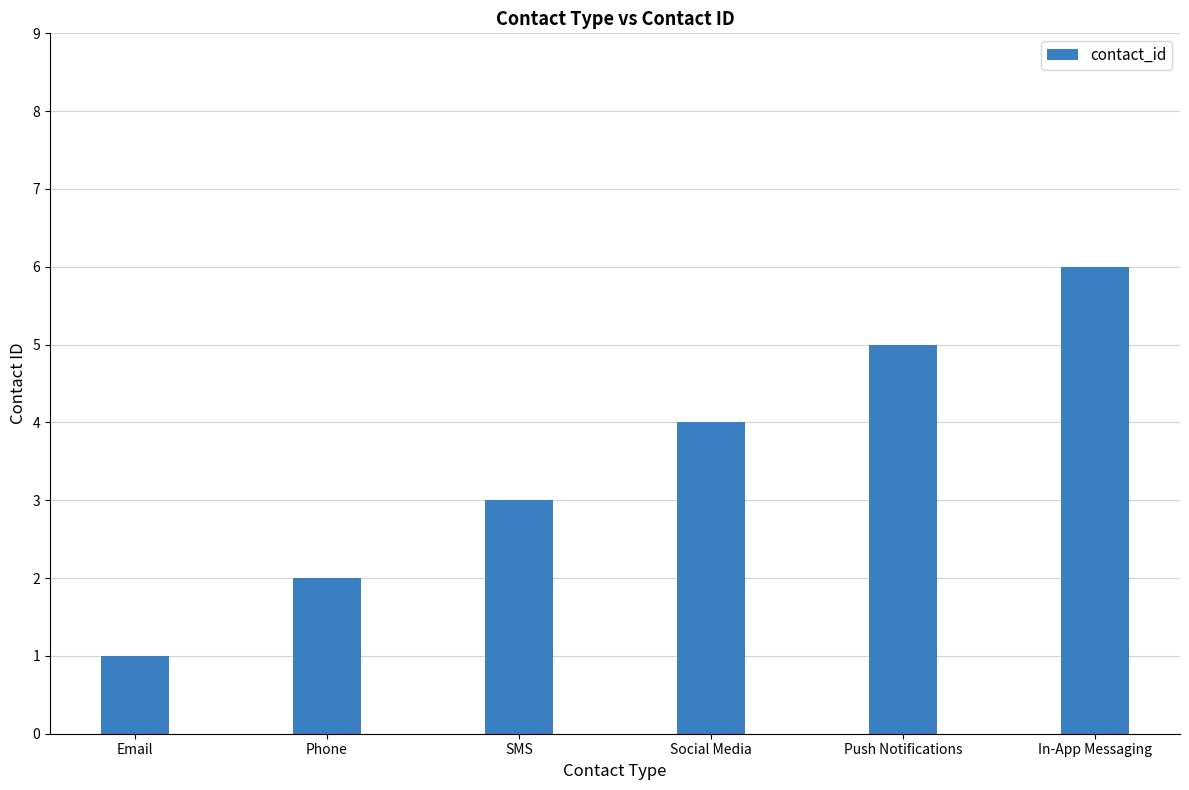

Reading right to left, transcribe all the data shown in this chart.

In-App Messaging=6	Push Notifications=5	Social Media=4	SMS=3	Phone=2	Email=1